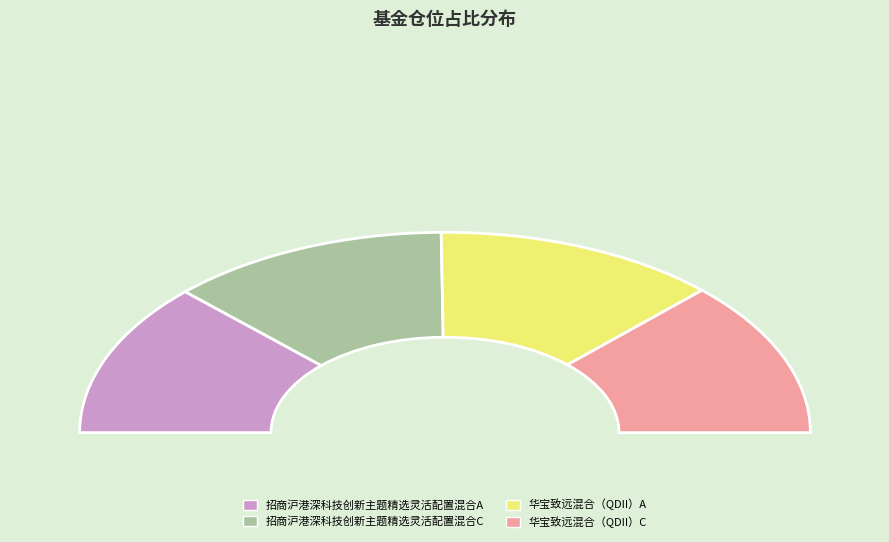

To the nearest percent, what is the average slice percentage?

25%